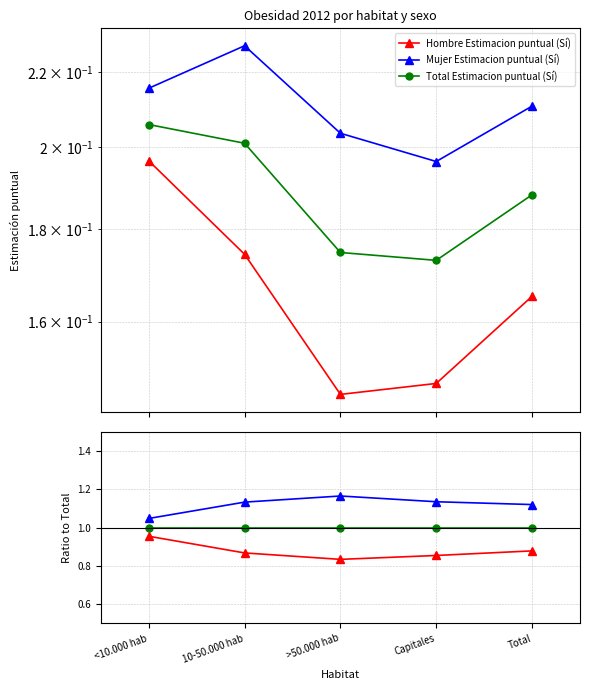

Which series has the widest spread of values?

Hombre Estimacion puntual (Sí)